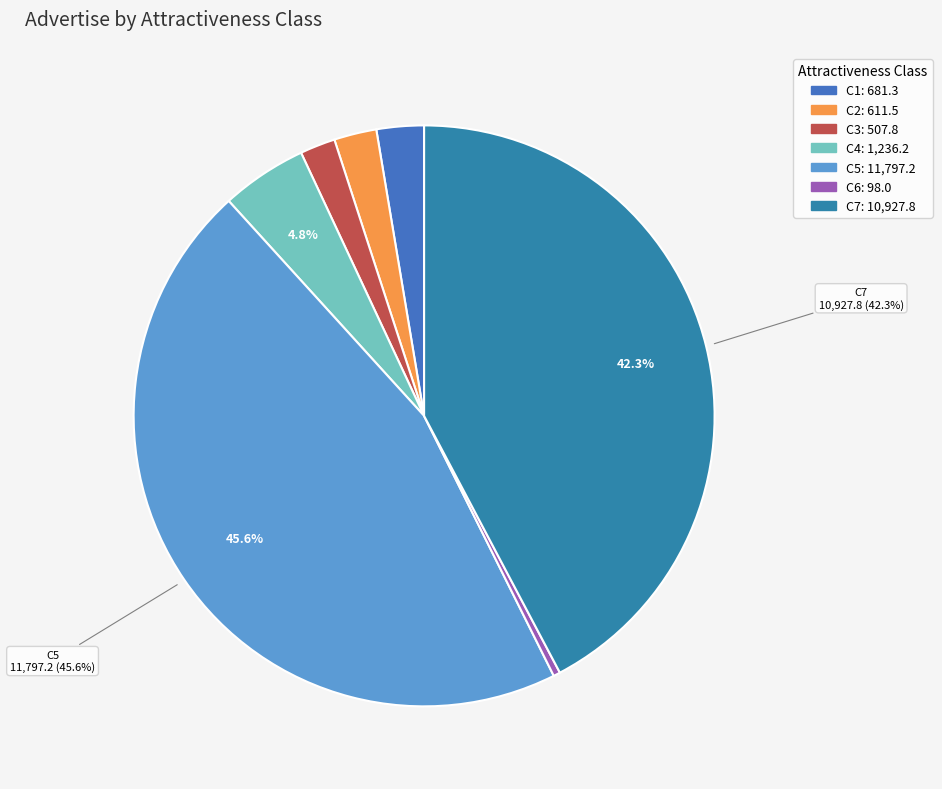

Is it true that C3 is 9% of the pie?

False